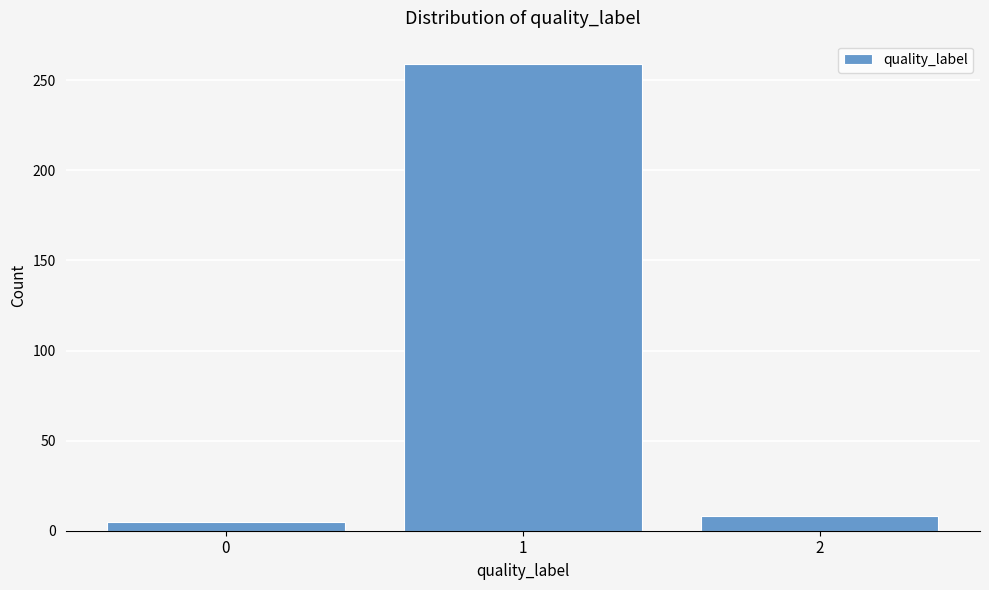

Reading left to right, transcribe all the data shown in this chart.

0=5	1=259	2=8